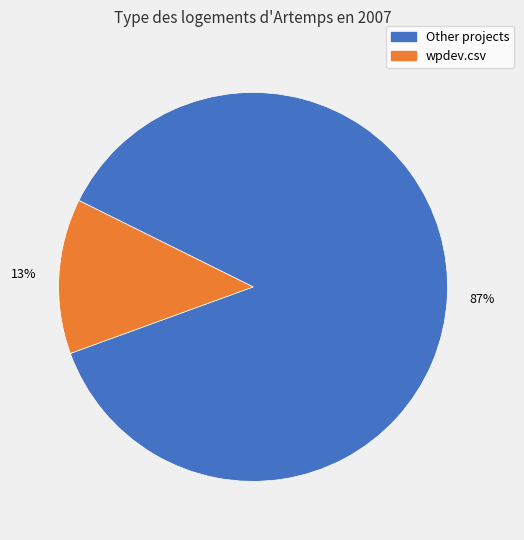

Count the number of slices in the pie.

2